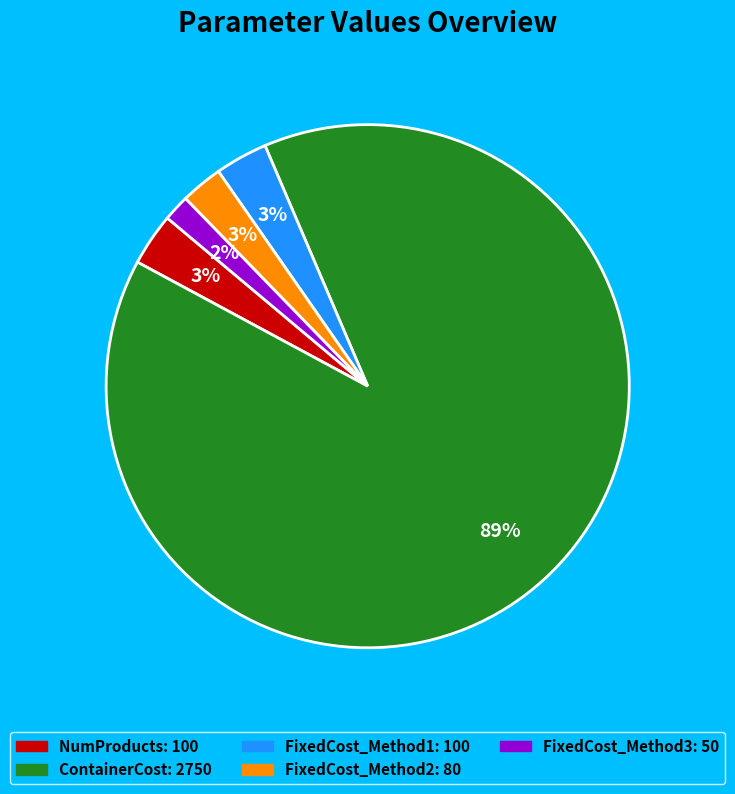

Which slice is the smallest?

FixedCost_Method3